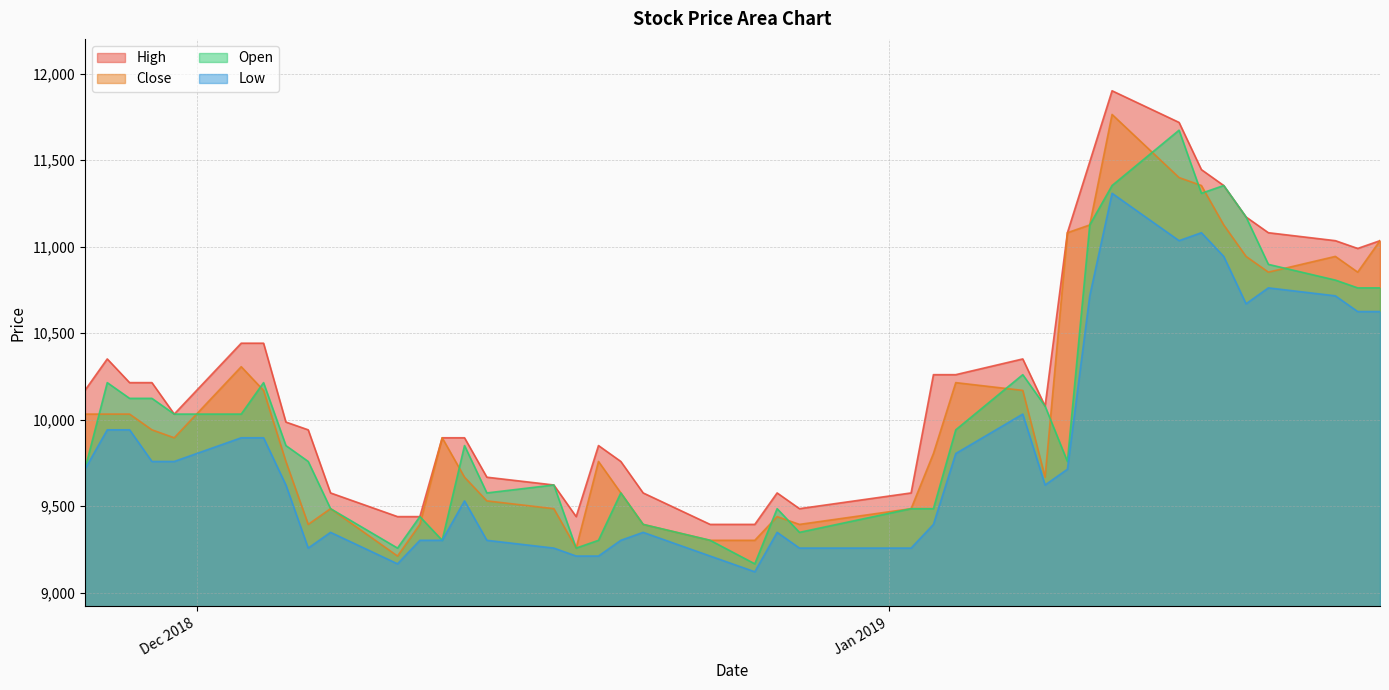

Which series has the largest total across all categories?

High